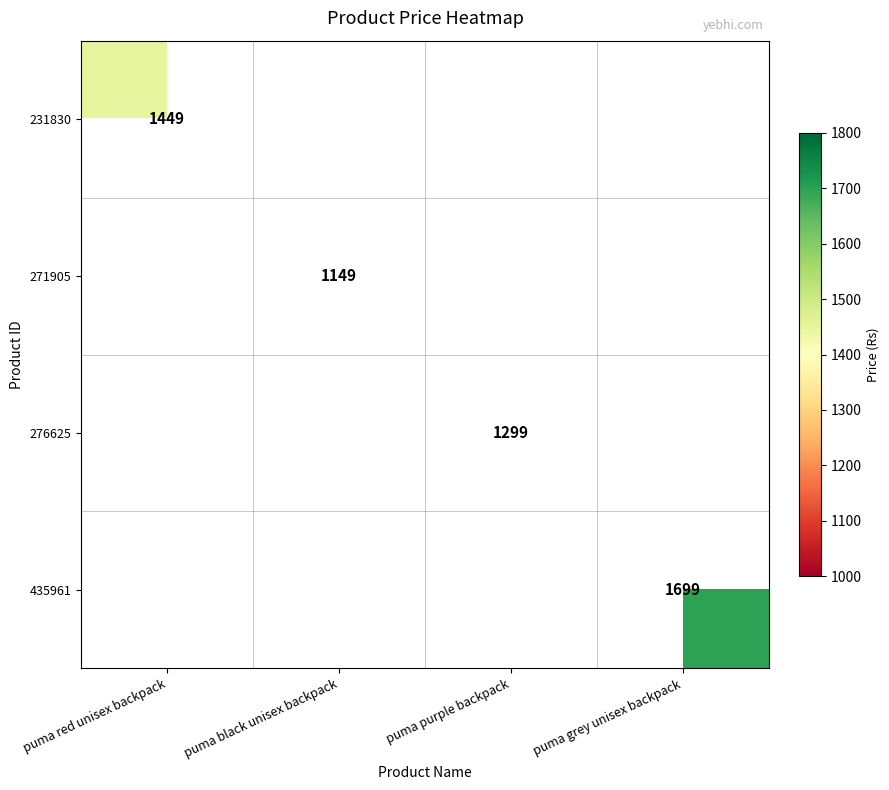

The value of 271905 at puma black unisex backpack is 329. True or false?

False